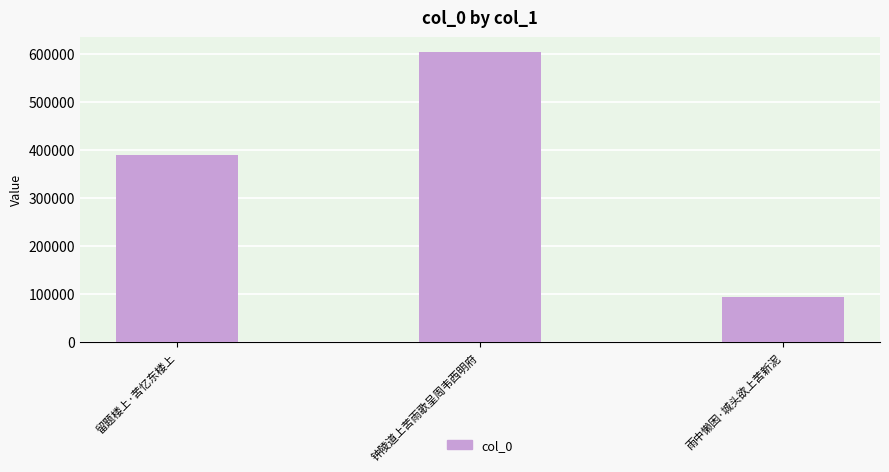

At which label is the value closest to 349397?

留题楼上·苦忆东楼上